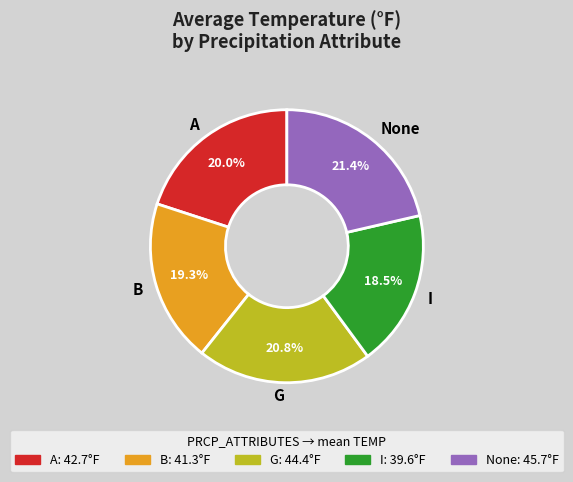

How many segments does this pie chart have?

5